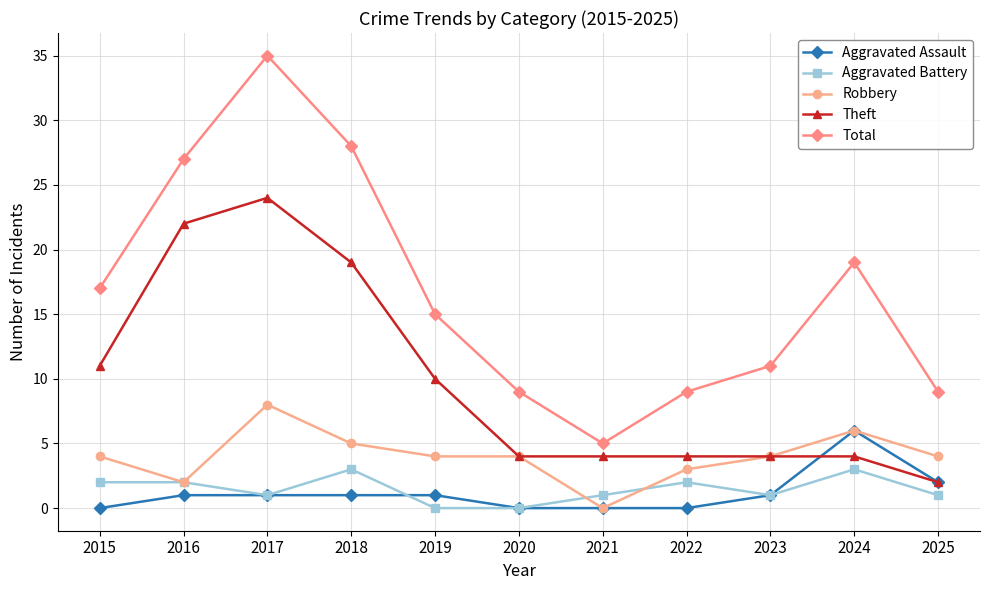

What is the maximum value shown in the chart?

35